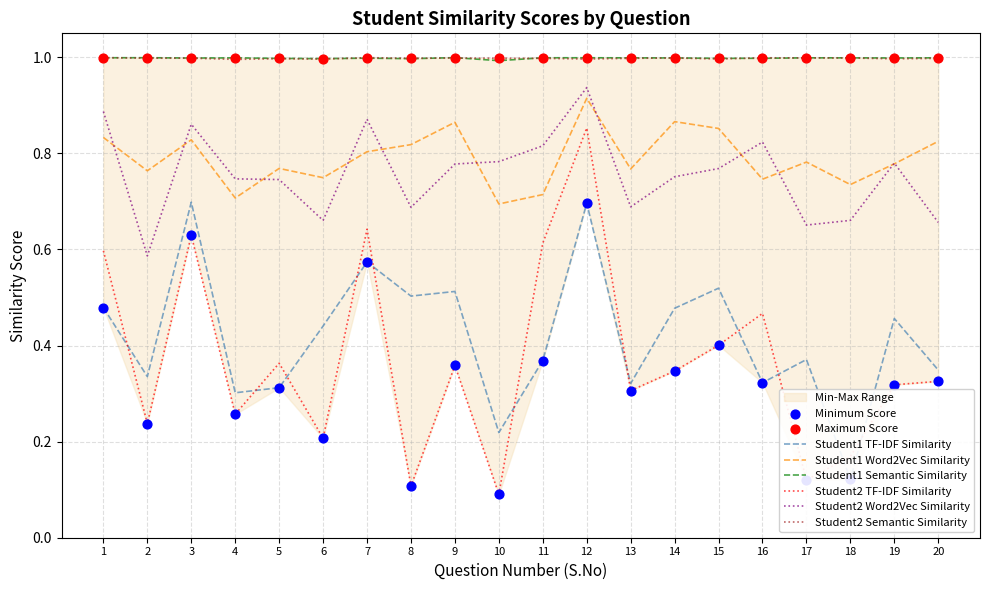

What is the total value across all series at 10?

3.8